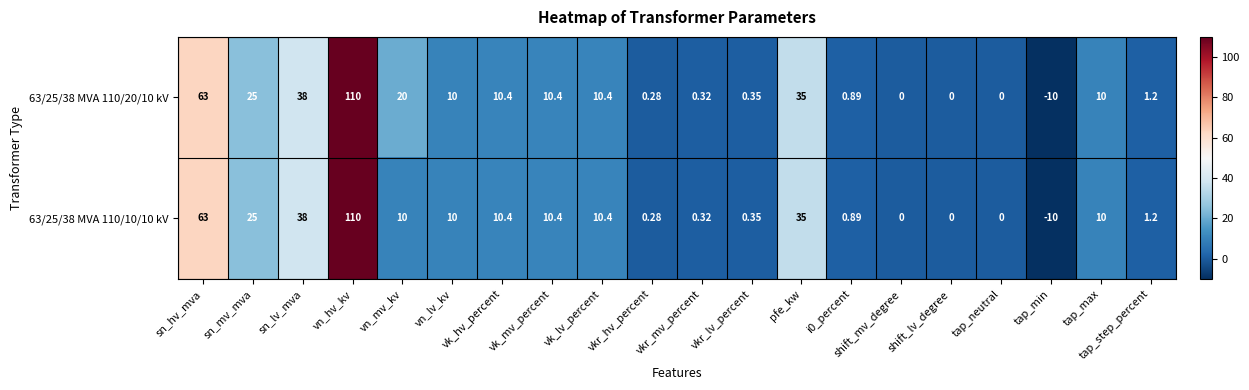

Is the value of 63/25/38 MVA 110/10/10 kV at vn_mv_kv greater than the value of 63/25/38 MVA 110/20/10 kV at tap_min?

Yes